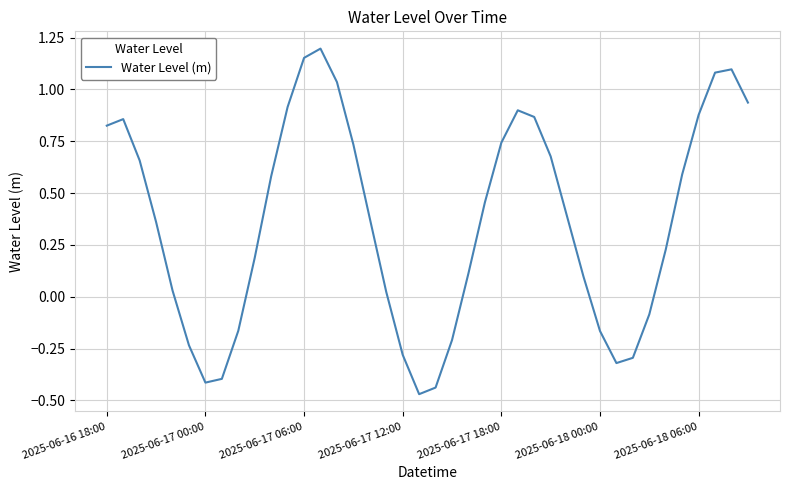

What is the difference between the maximum and minimum values?

1.7